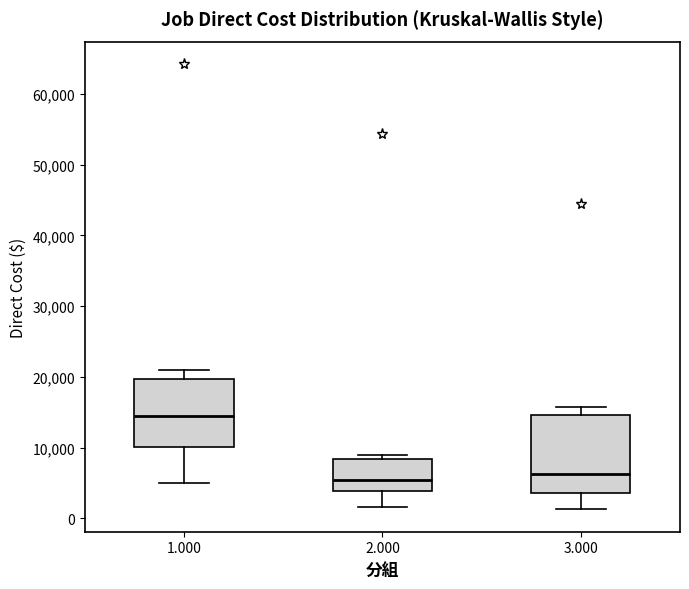

Reading left to right, read every box against the y-axis: the position of its median line, the range the box covers, and the ends of its whiskers. The values are not printed on the chart, so give them approximately, as read against the axis.

1.000: median 15000, box 10000 to 20000, whiskers 5000 to 21000
2.000: median 5000, box 4000 to 8000, whiskers 2000 to 9000
3.000: median 6000, box 4000 to 15000, whiskers 1000 to 16000